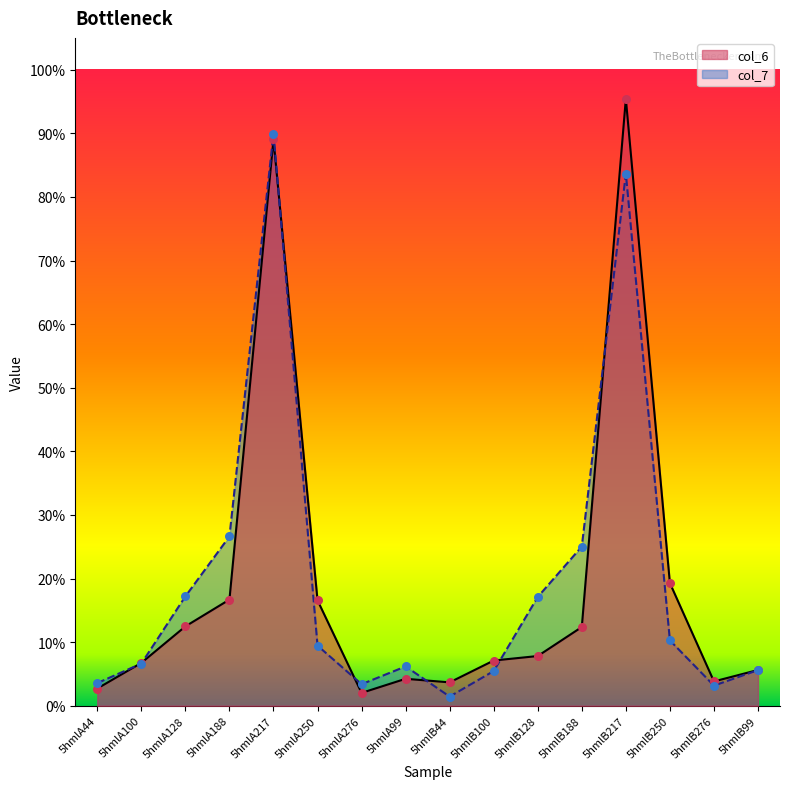

Which series reaches the maximum Y coordinate?

col_6